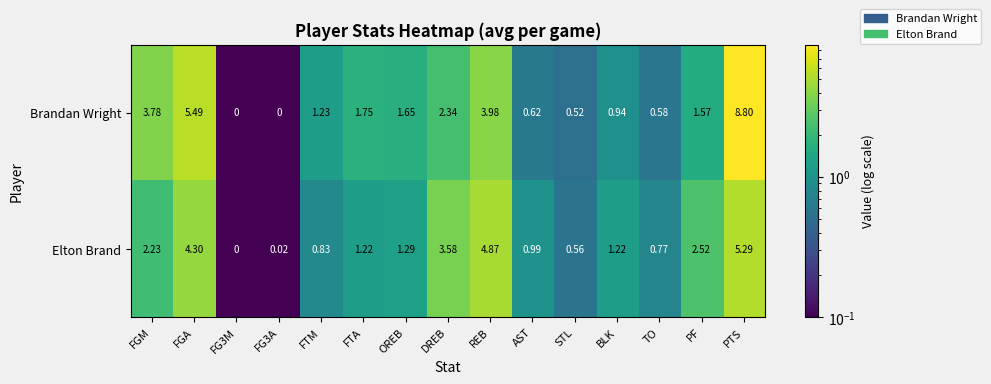

How many data points does each series have?

15